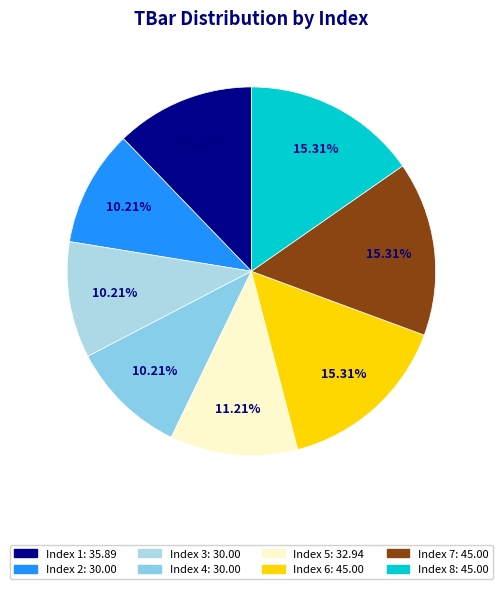

Is there any slice that represents more than half of the pie?

No